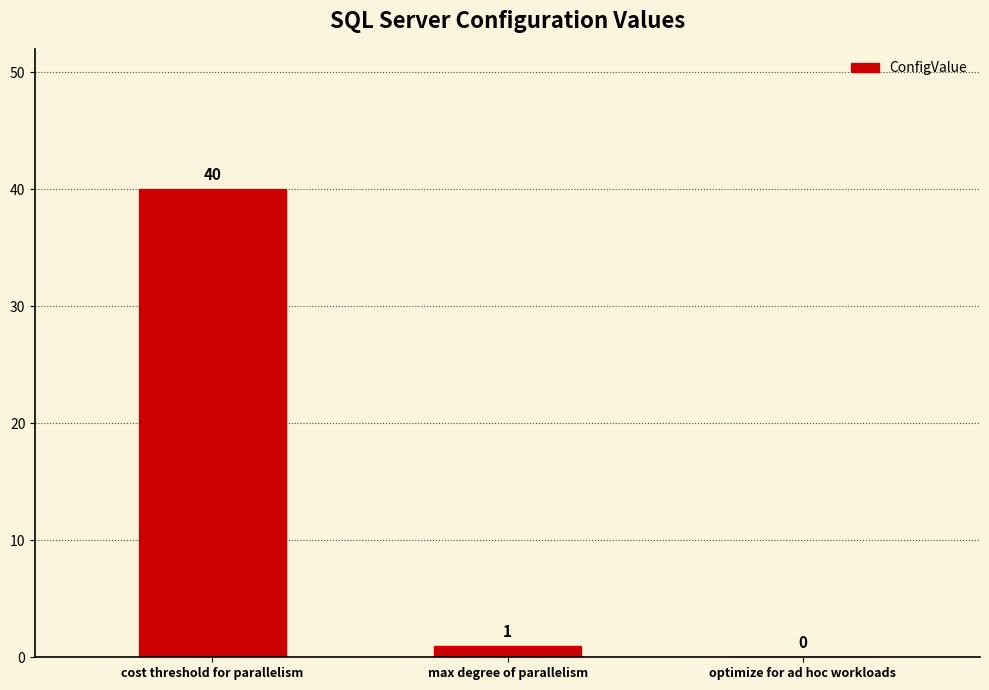

At which label does the data first exceed 1?

cost threshold for parallelism